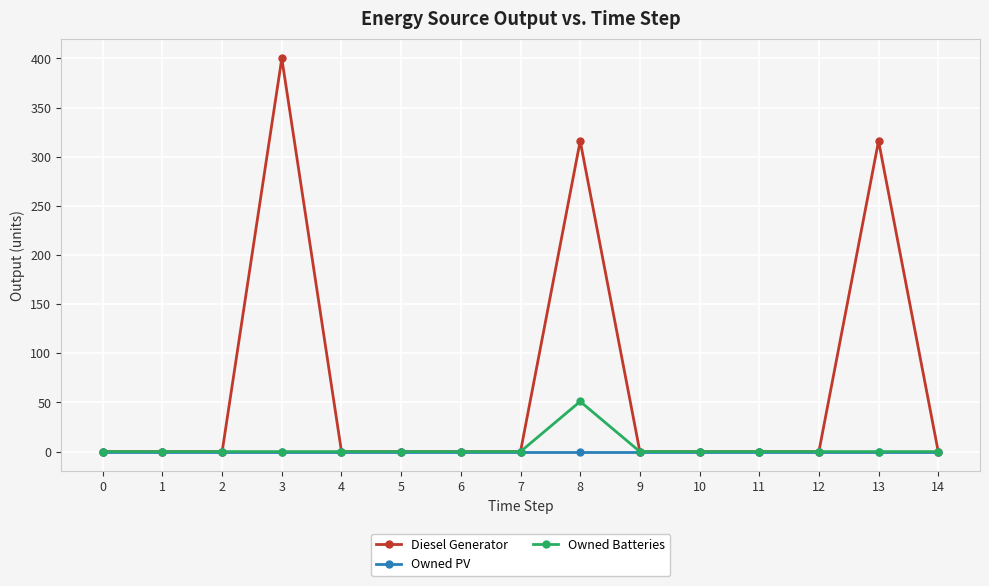

Count the number of categories in the chart.

15